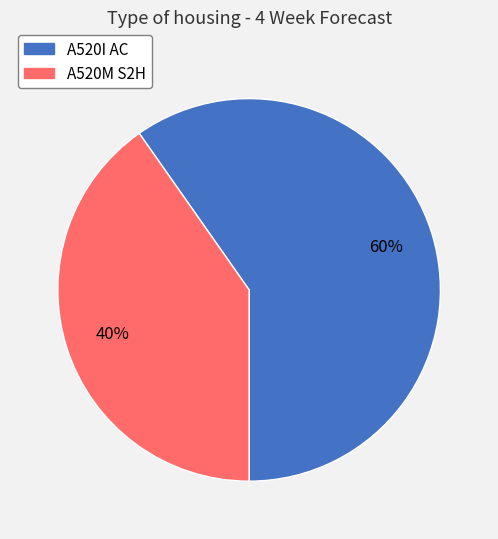

To the nearest percent, what is the average slice percentage?

50%